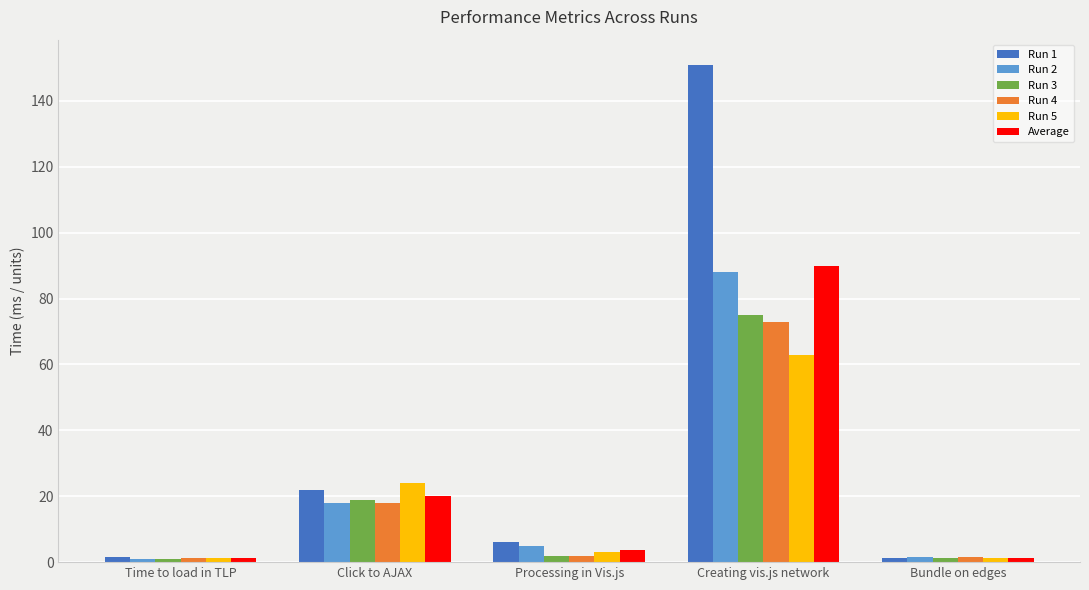

Which series changed the most between Click to AJAX and Creating vis.js network?

Run 1